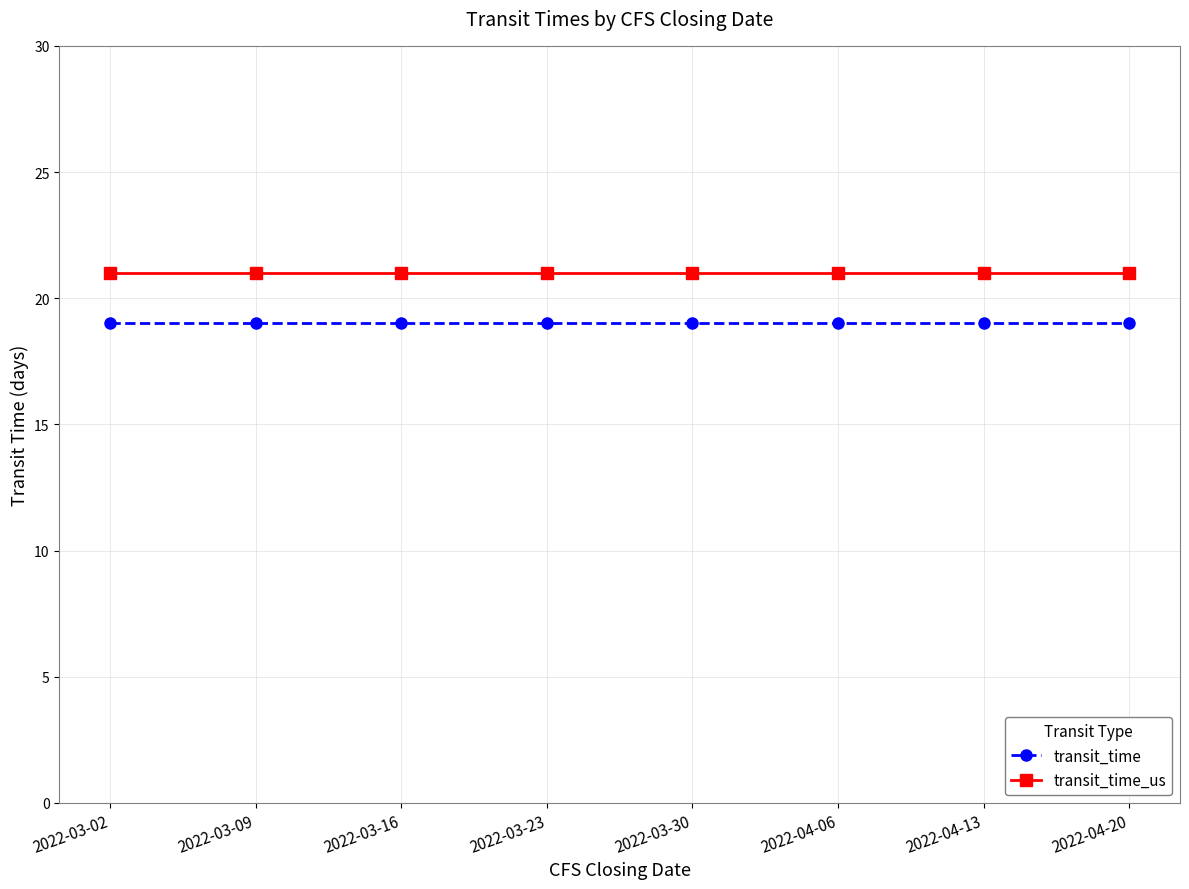

Reading left to right, transcribe all the data shown in this chart.

transit_time: 19	19	19	19	19	19	19	19
transit_time_us: 21	21	21	21	21	21	21	21